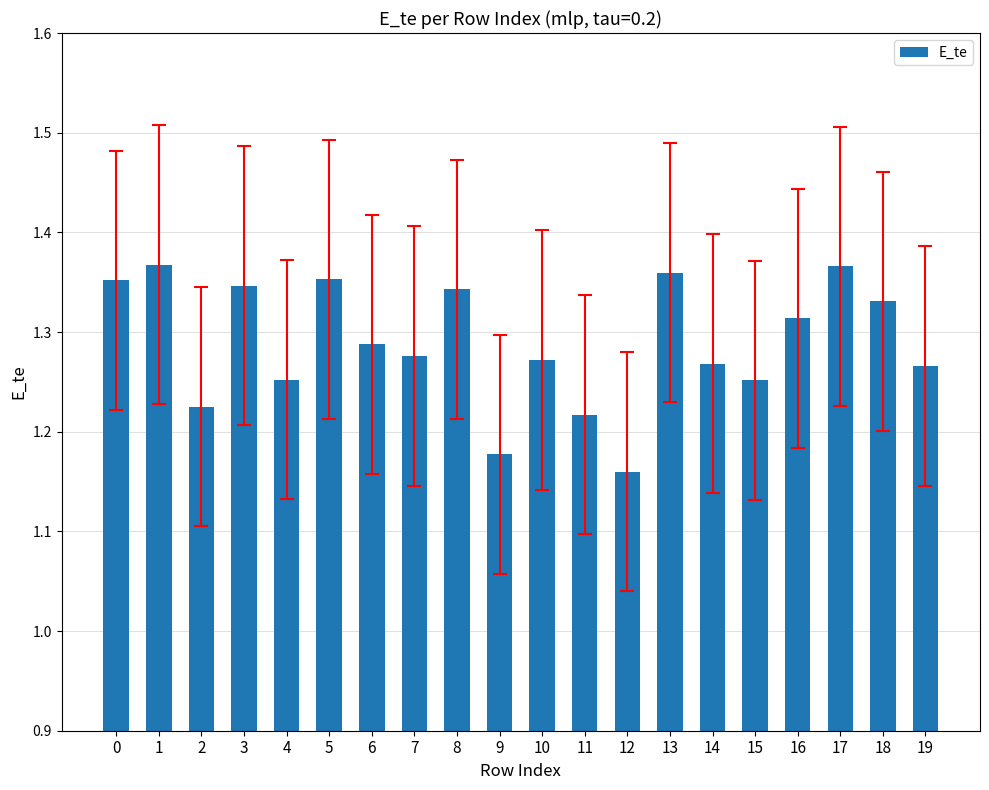

What is the difference between the maximum and minimum values?

0.2